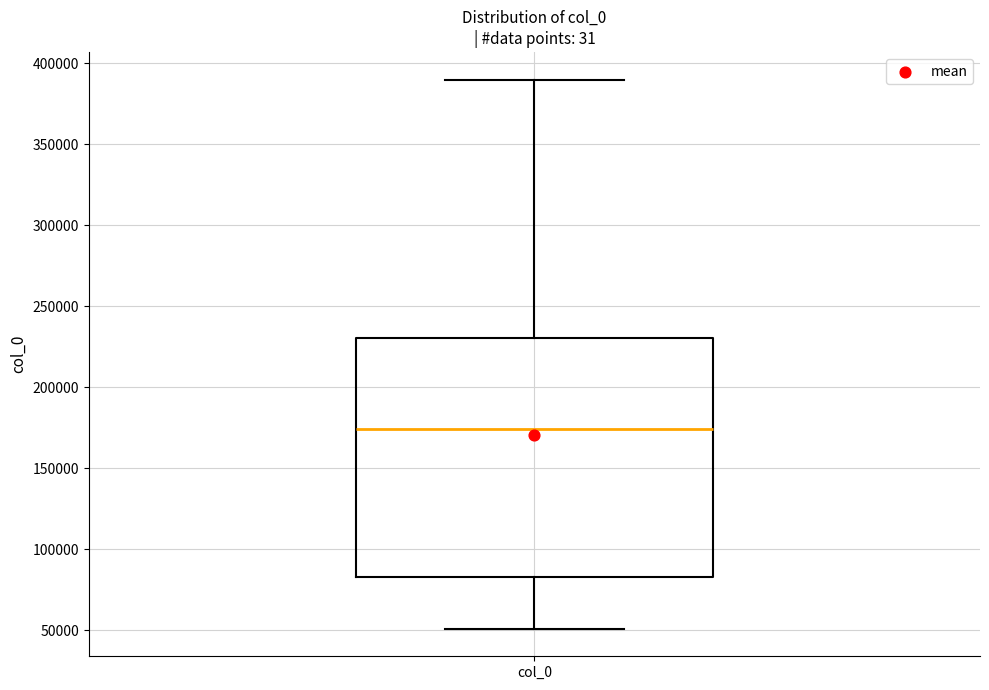

Where does the median line of the box for col_0 sit on the y-axis? The values are not printed on the chart, so give them approximately, as read against the axis.

175000